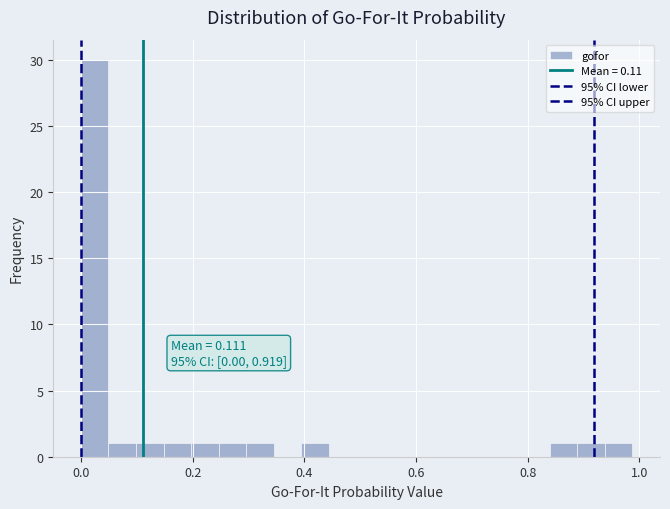

Read against the x-axis, roughly where is the centre of the tallest bar?

0.02